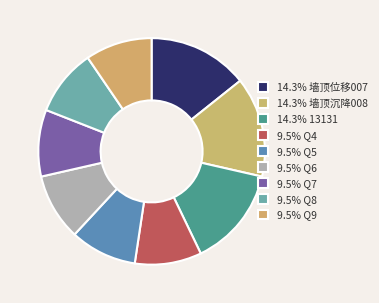

How many segments does this pie chart have?

9